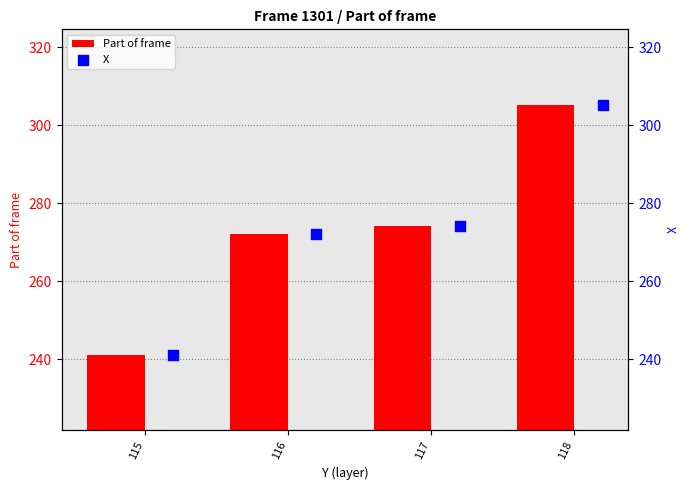

Which series has the widest spread of Y values?

Part of frame